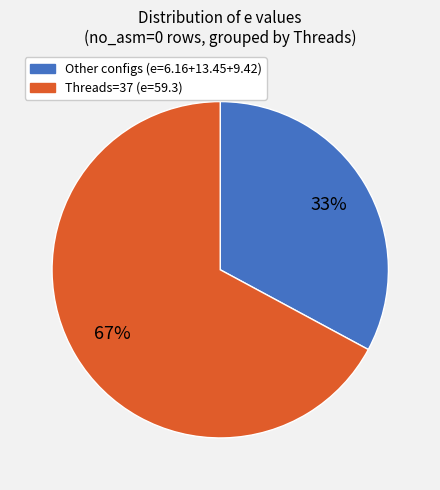

To the nearest percent, what is the difference between the largest and smallest slice percentages?

34%